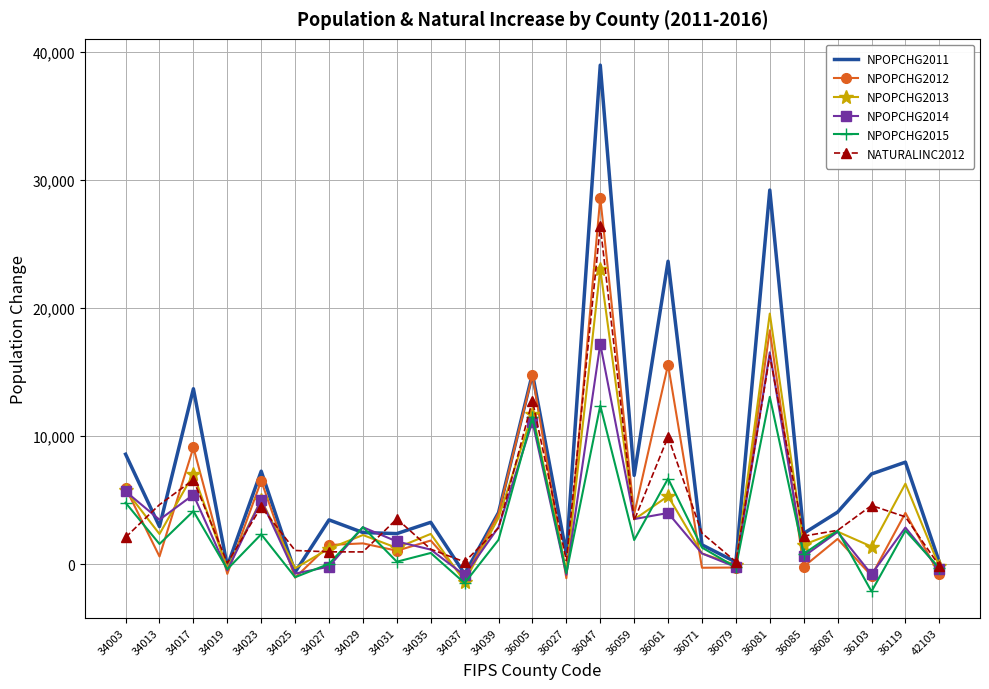

Rank the series by their maximum value, from lowest to highest.

NPOPCHG2015, NPOPCHG2014, NPOPCHG2013, NATURALINC2012, NPOPCHG2012, NPOPCHG2011